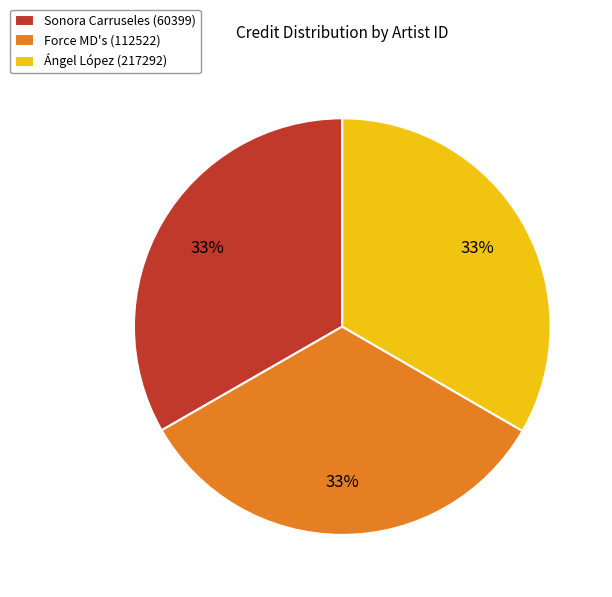

Combined, do Ángel López (217292) and Force MD's (112522) account for over 50%?

Yes